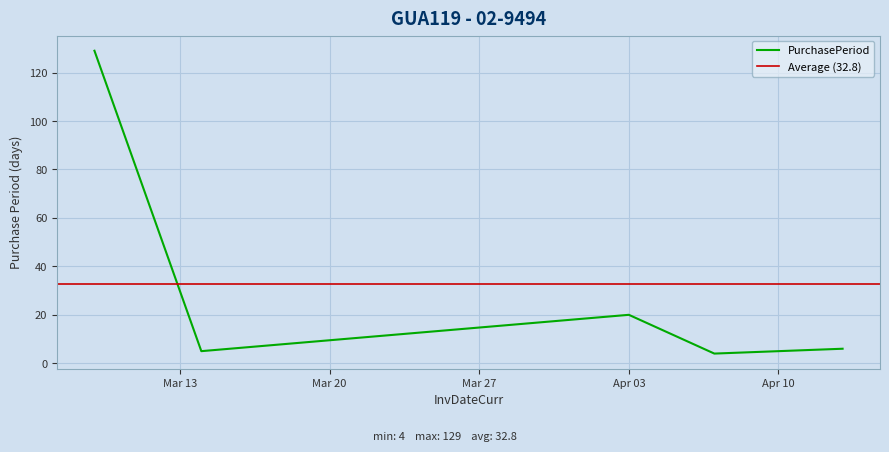

The chart shows a value of 129 at 2017-03-09. True or false?

True